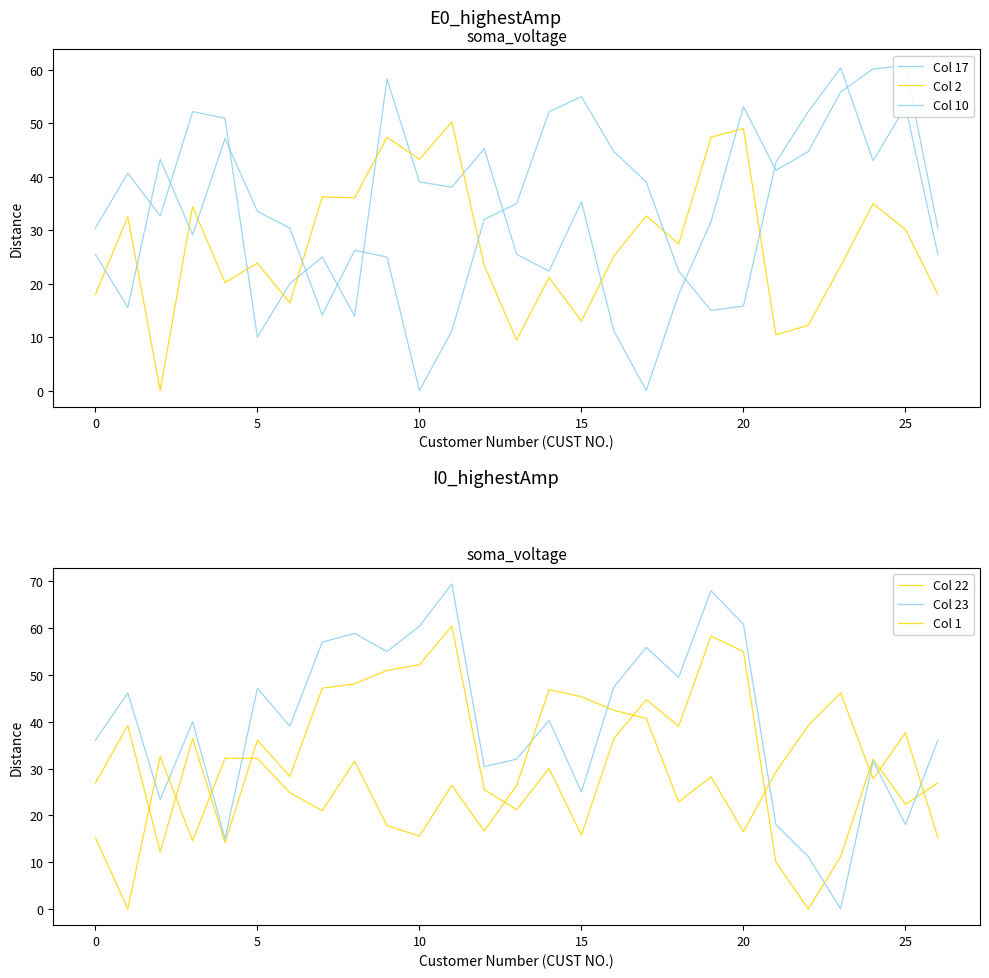

What is the approximate value of Col 22 at 20?

55.0